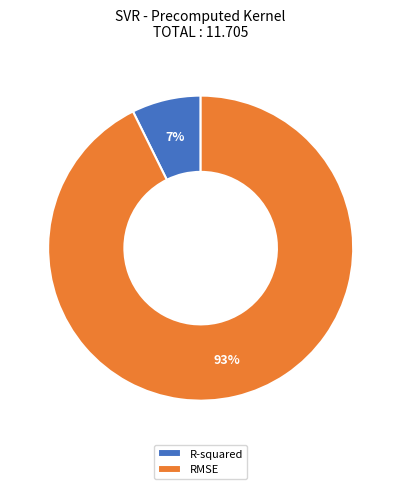

How many slices are in this pie chart?

2